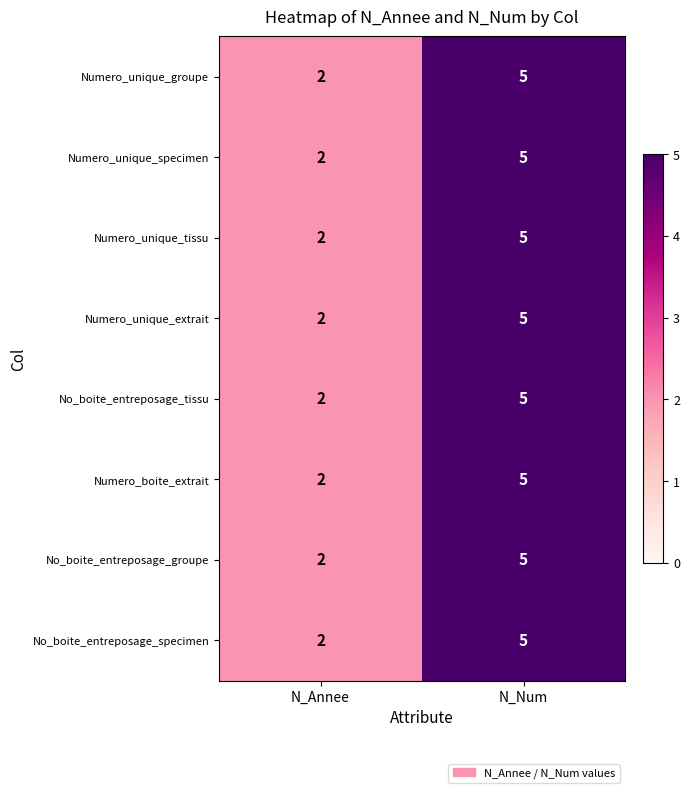

What is the smallest value displayed?

2